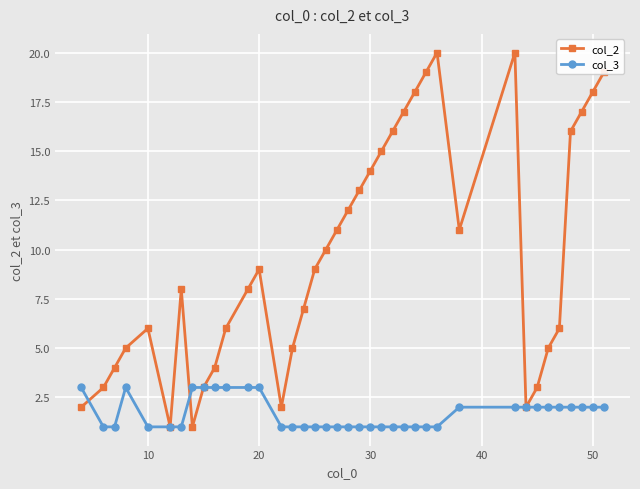

Which series has the largest total across all categories?

col_2